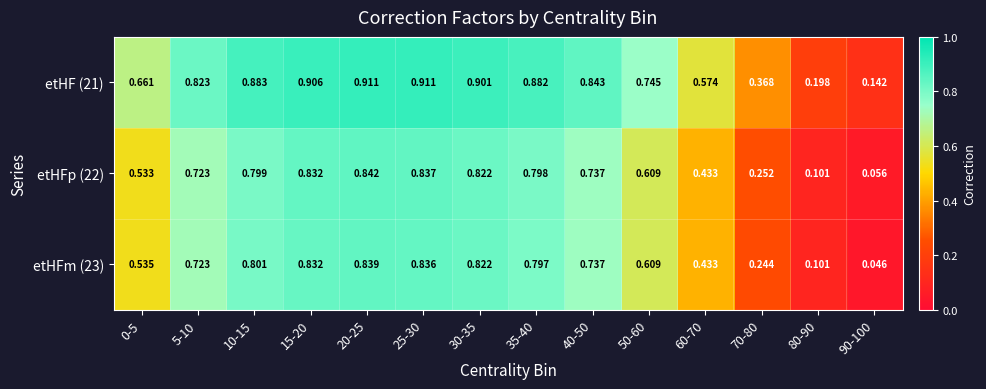

List the series in order of their peak value, lowest first.

etHFm (23), etHFp (22), etHF (21)